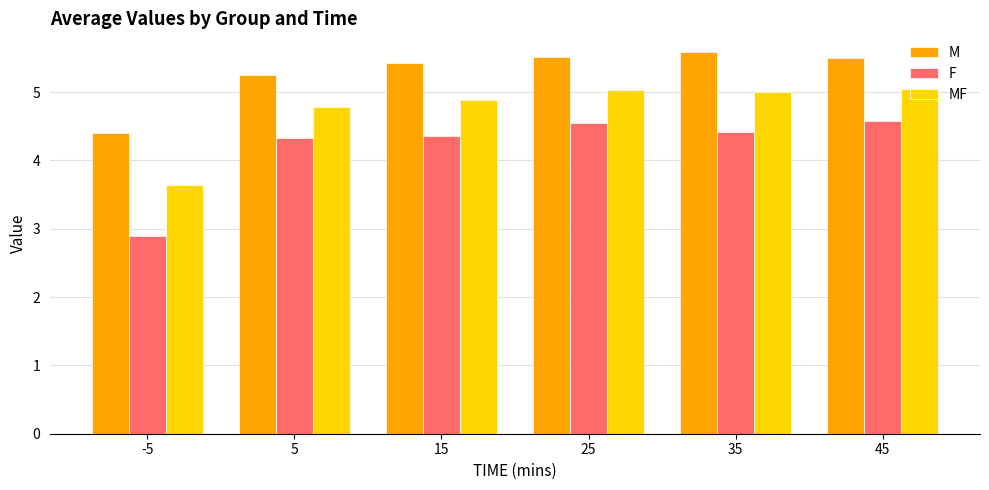

What is the difference between the highest and lowest values at 5?

0.9